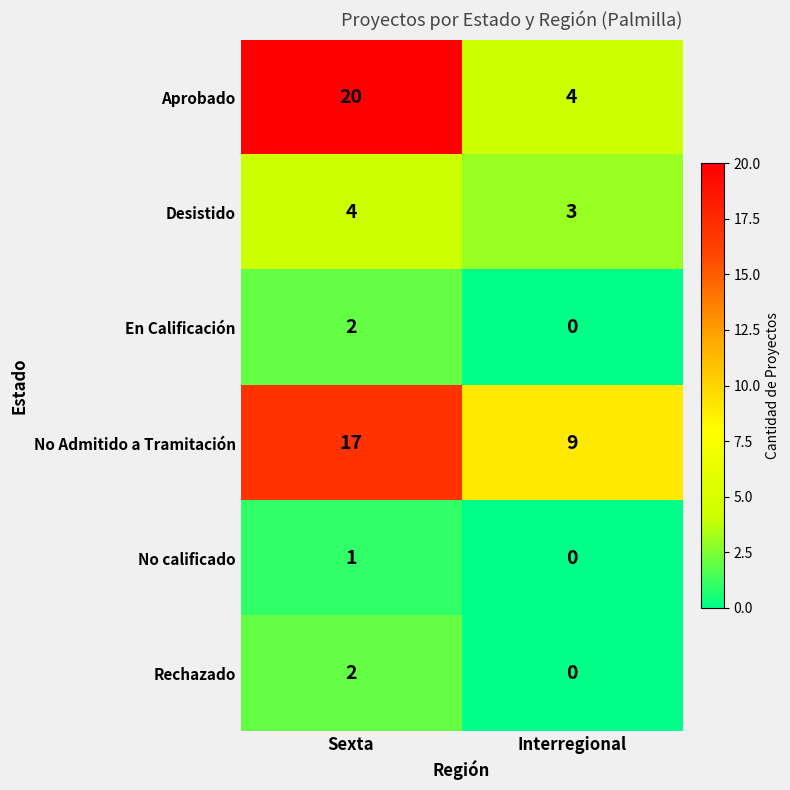

What is the difference between the No Admitido a Tramitación values at Sexta and Interregional?

8